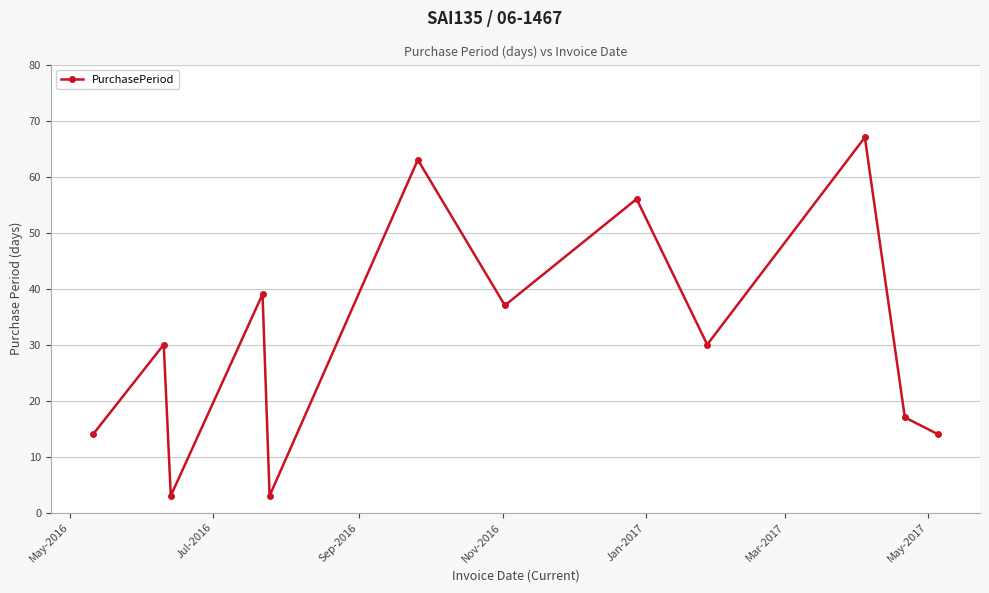

What is the maximum value shown in the chart?

67